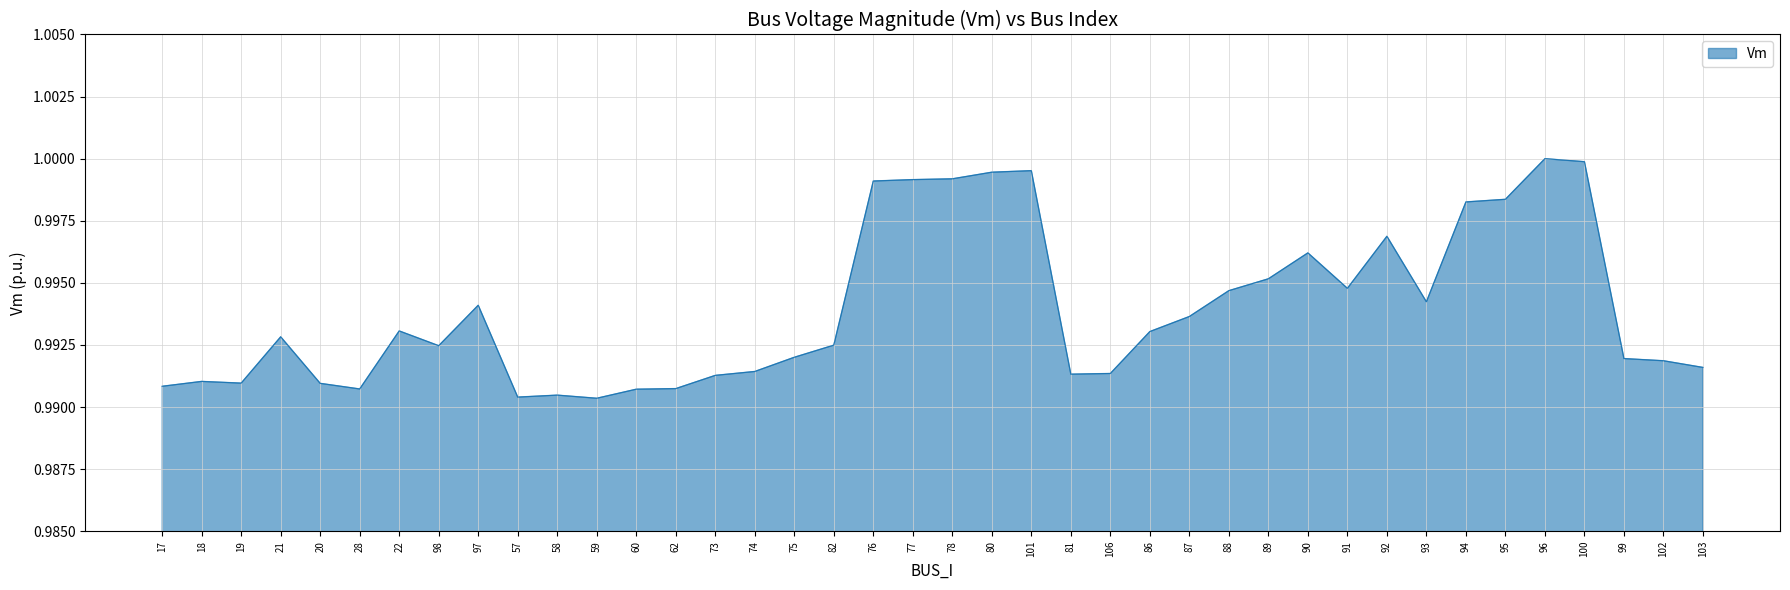

Is it true that the value at 101 is 0.6?

False